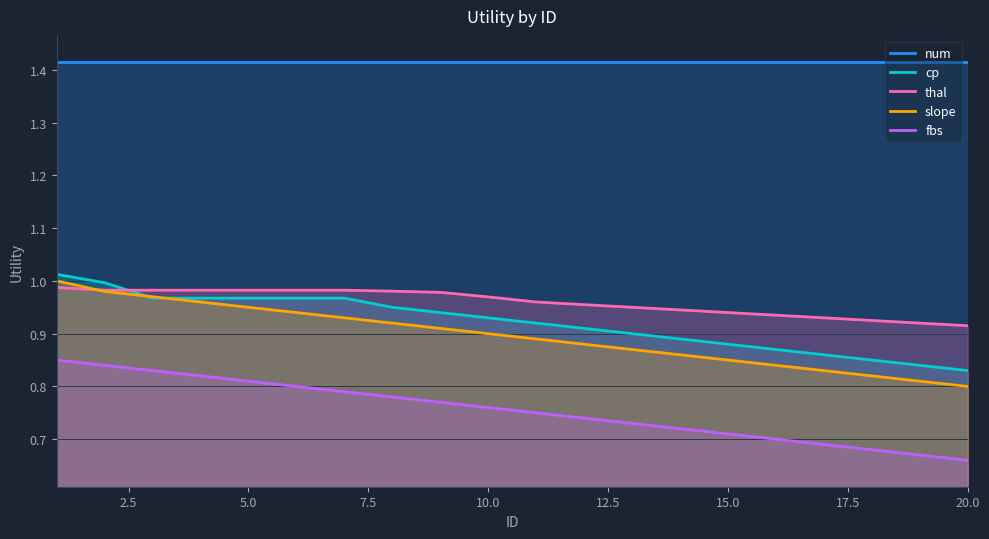

The fbs series shows 0.4 at 20.0. True or false?

False